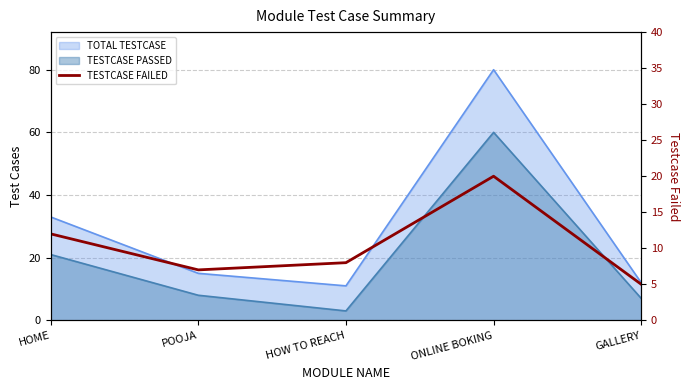

What is the sum of all values?

52